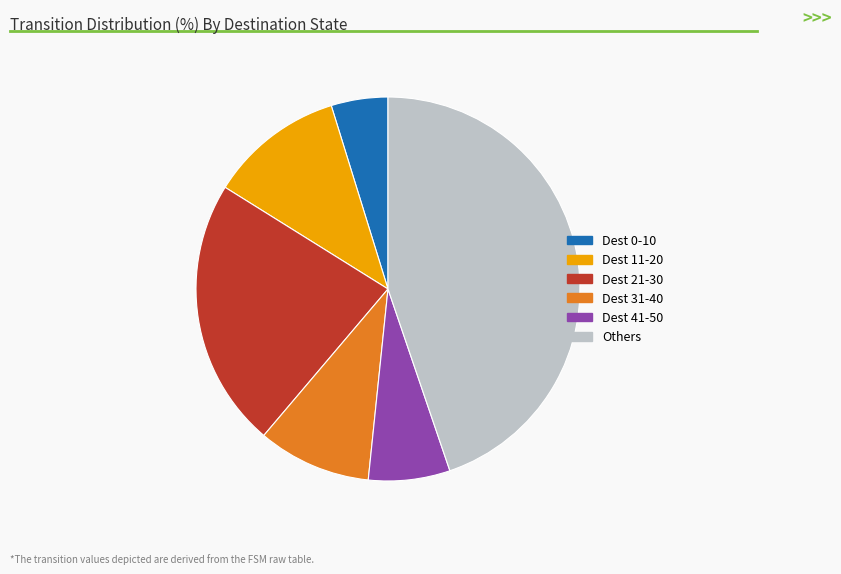

Is there any slice that represents more than half of the pie?

No